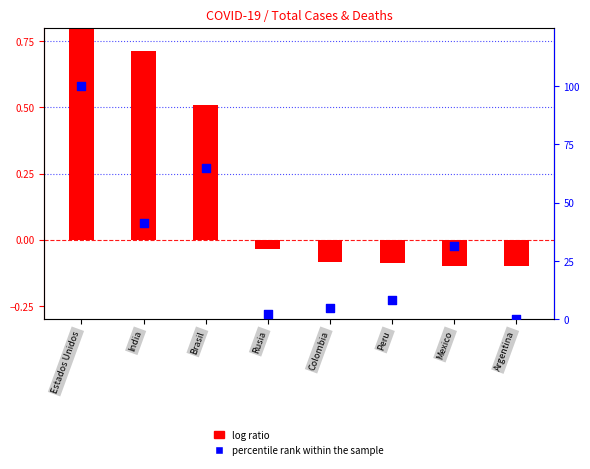

At which category is the sum across all series the highest?

Estados Unidos